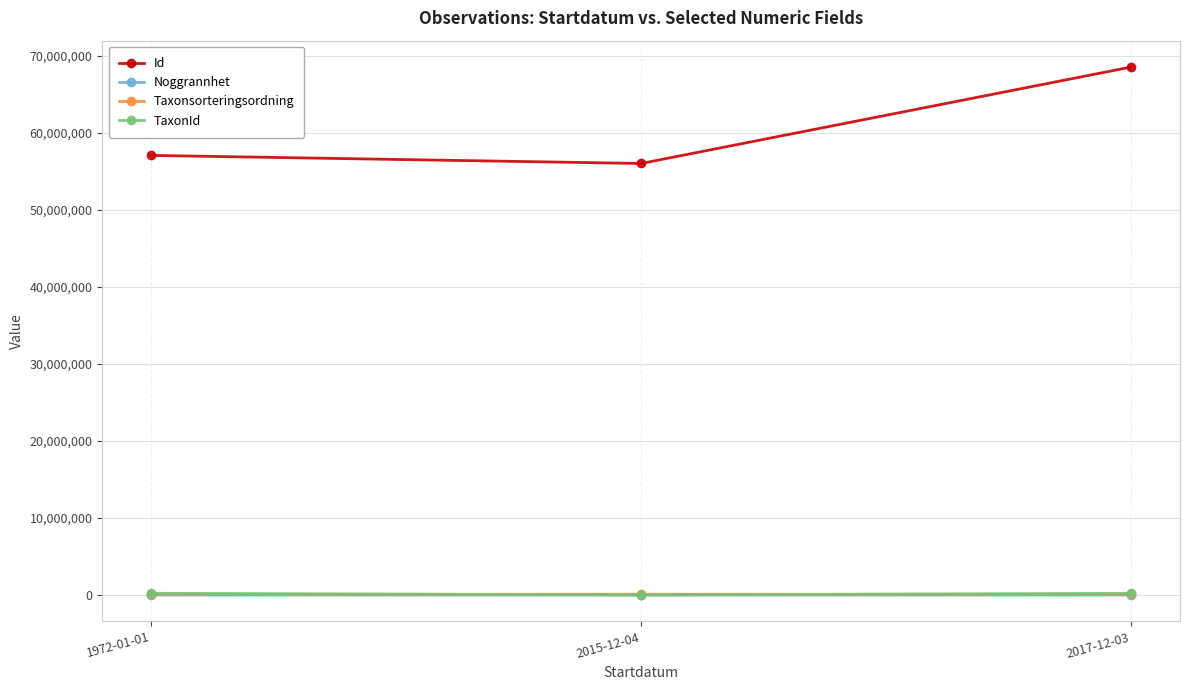

Which category has the highest value across all series?

2017-12-03